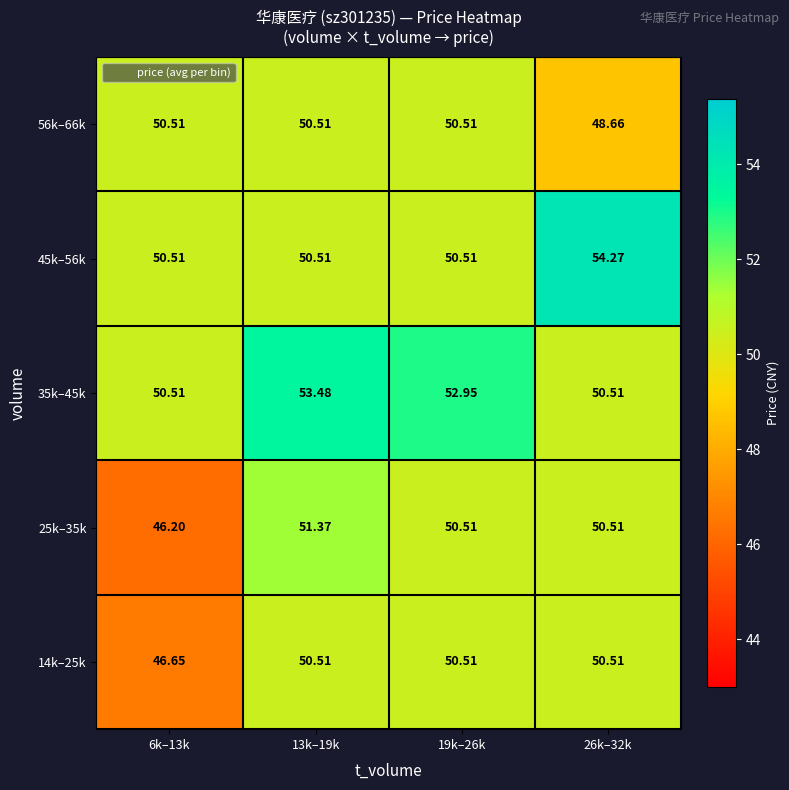

How many data points in 25k–35k are above 50?

3